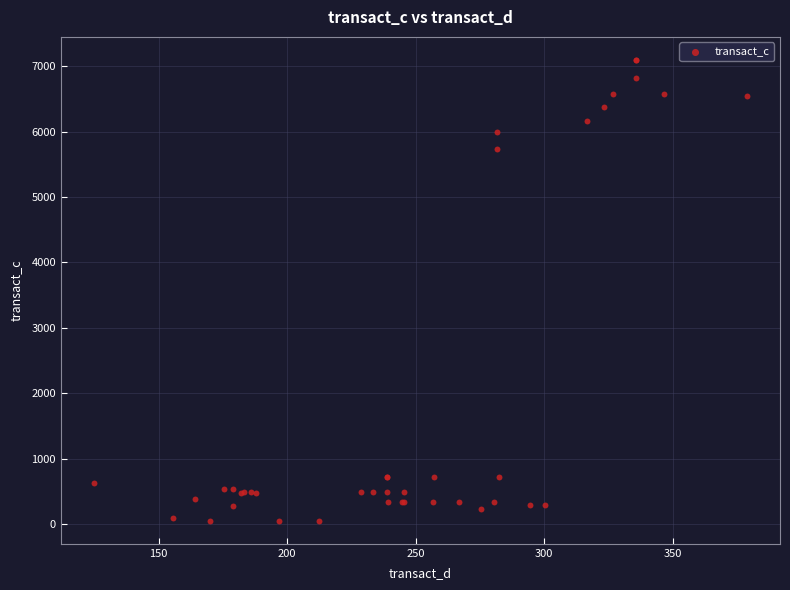

What Y value in the scatter plot is closest to 3574?

5729.8